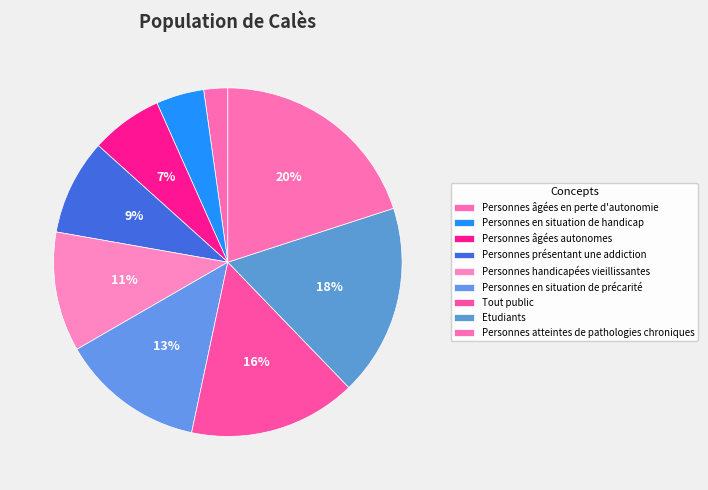

Does any single category account for the majority?

No